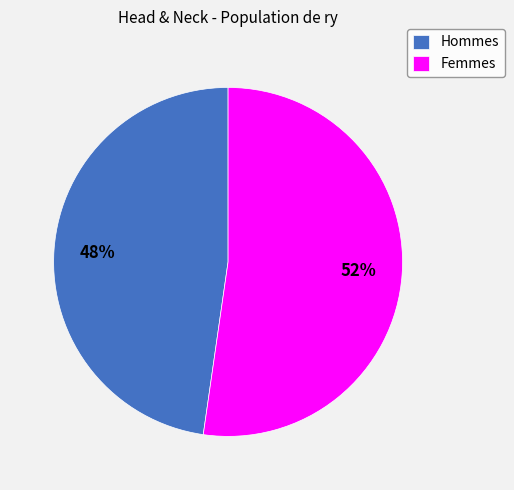

Count the number of slices in the pie.

2